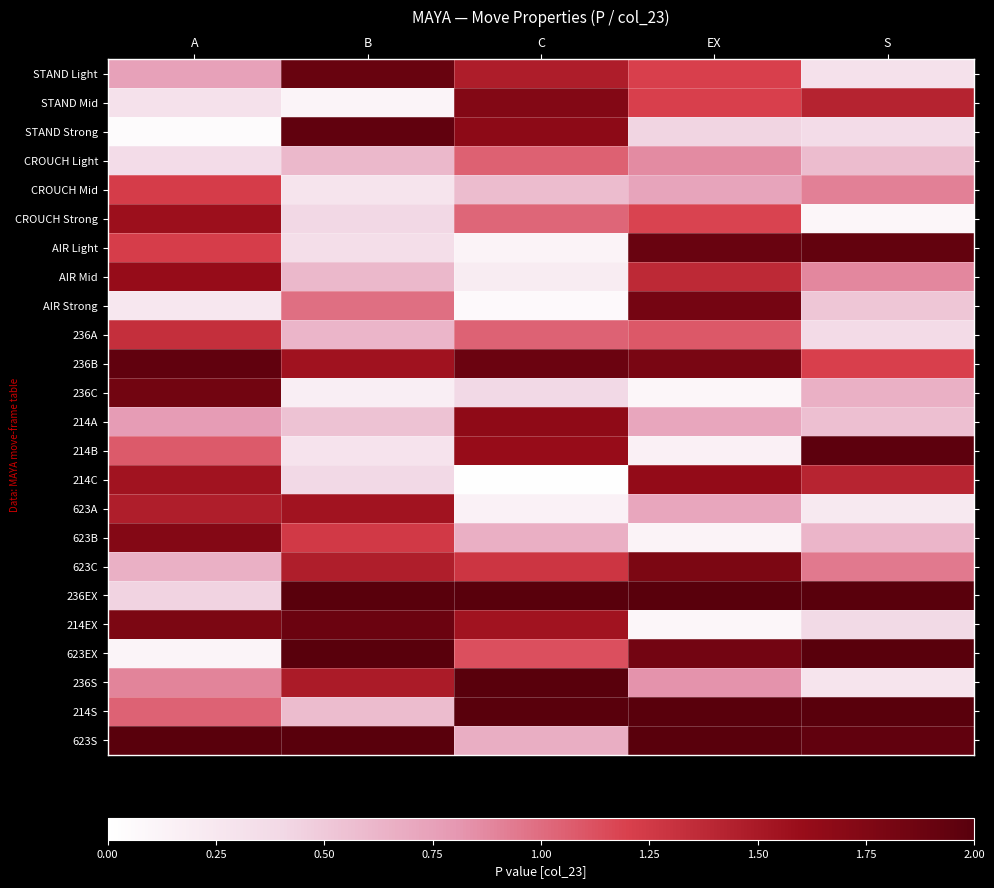

At which category is the sum across all series the highest?

EX